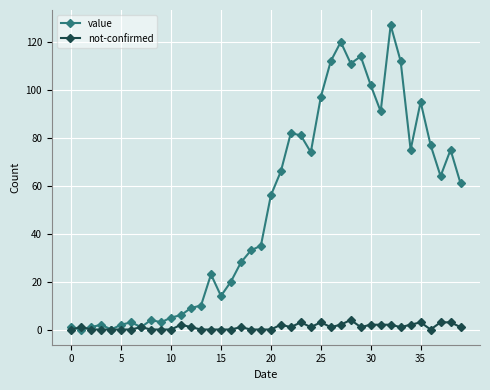

True or false: value has more than 1 interior local peaks.

True